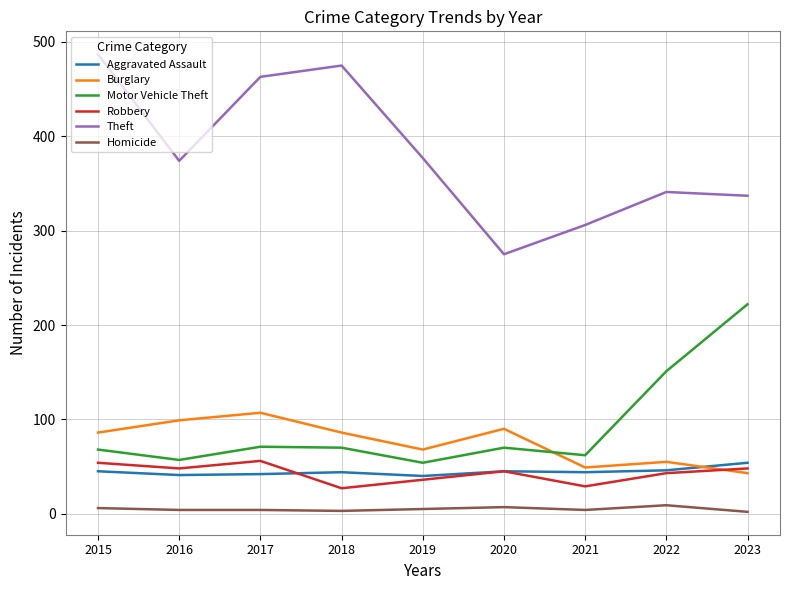

True or false: Theft and Motor Vehicle Theft cross at least once.

False